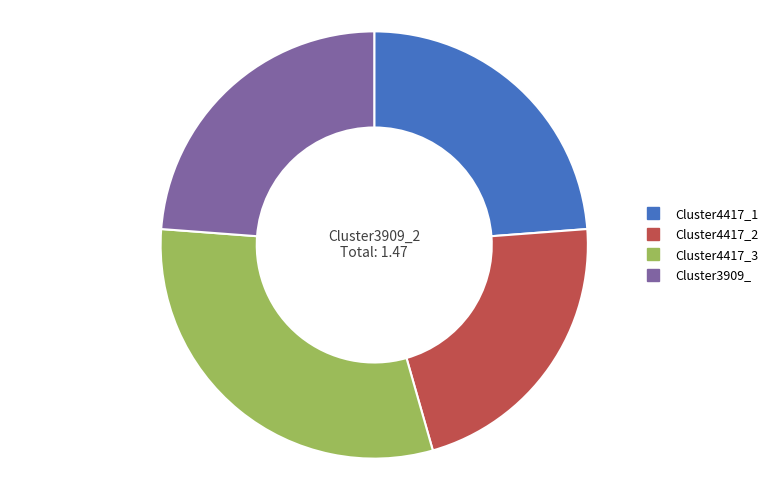

Do Cluster3909_ and Cluster4417_2 together represent more than half of the pie?

No